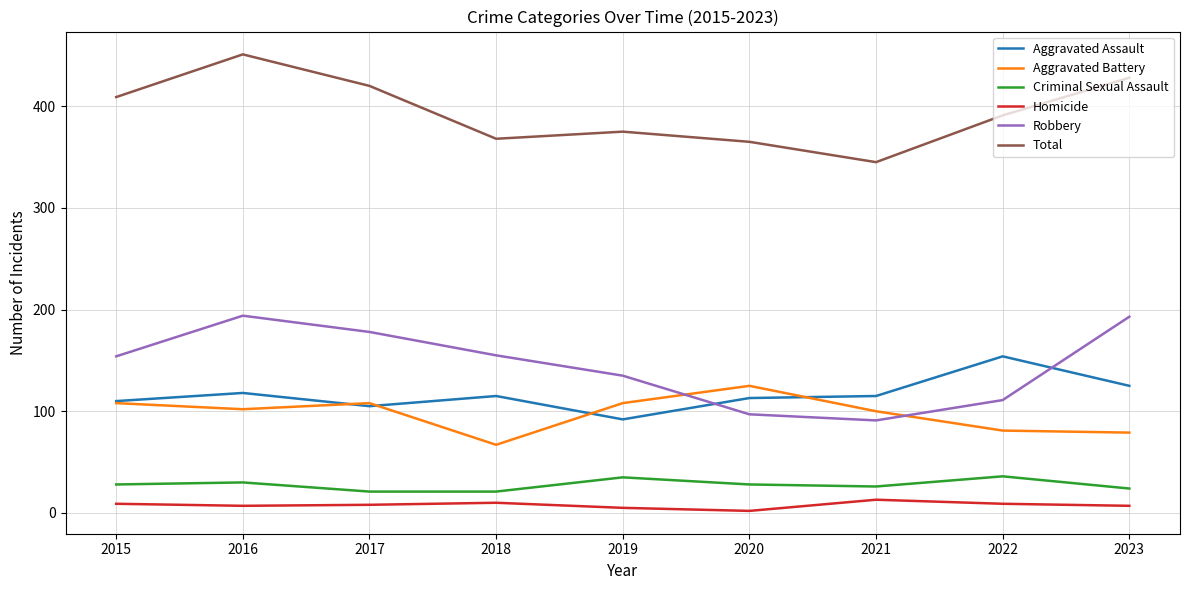

How many lines are shown in the chart?

6